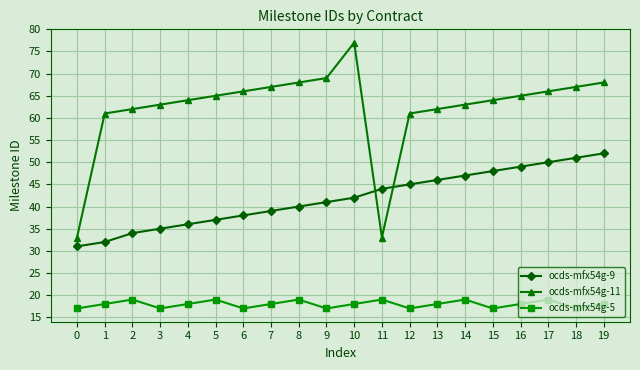

What are all the series names shown in the legend?

ocds-mfx54g-9, ocds-mfx54g-11, ocds-mfx54g-5